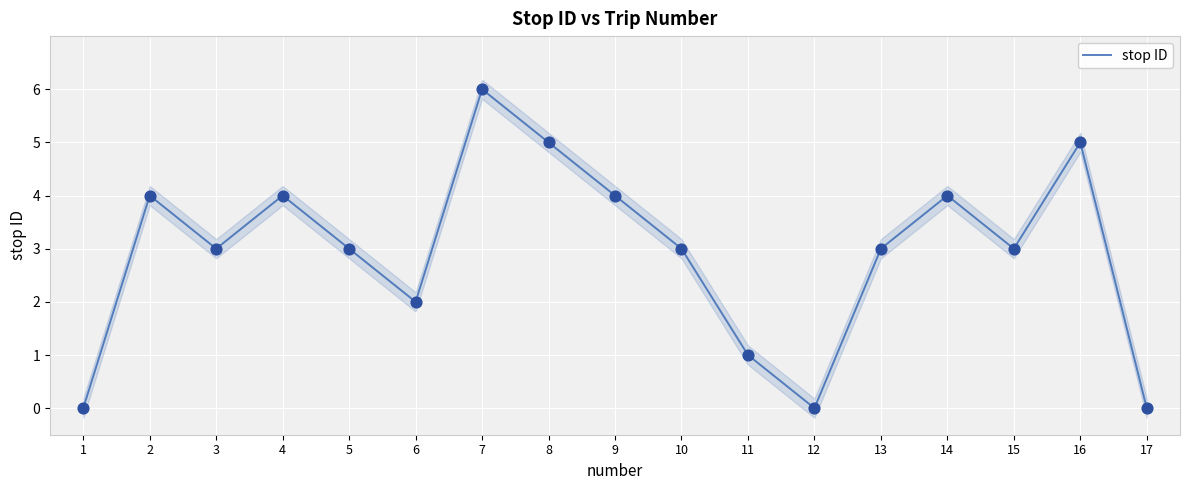

What is the change in value from 14 to 16?

+1